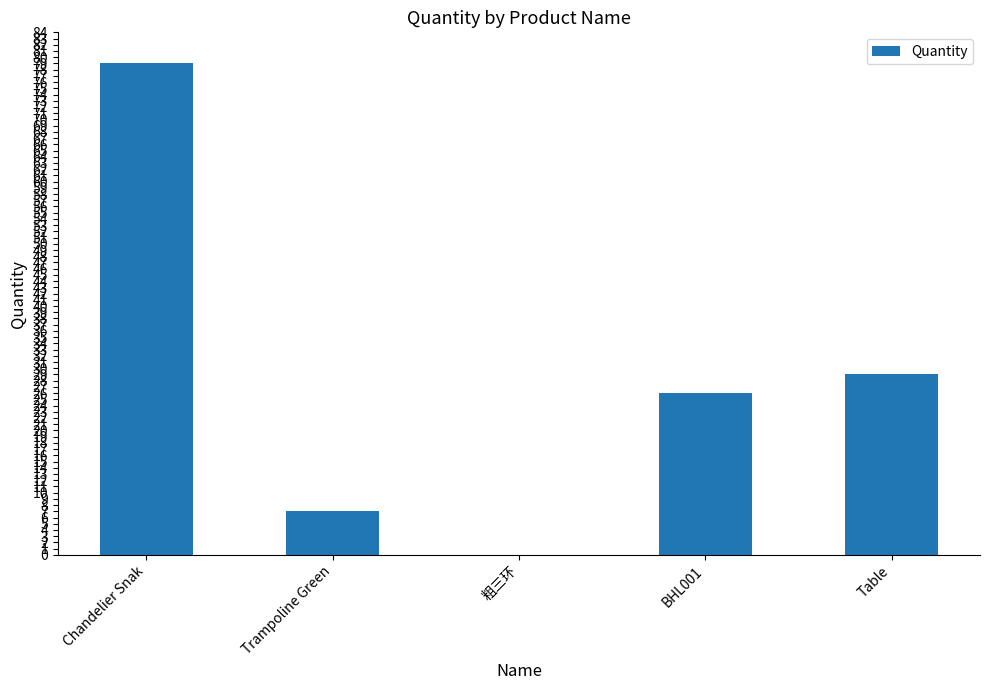

Which label corresponds to the largest value in the chart?

Chandelier Snak